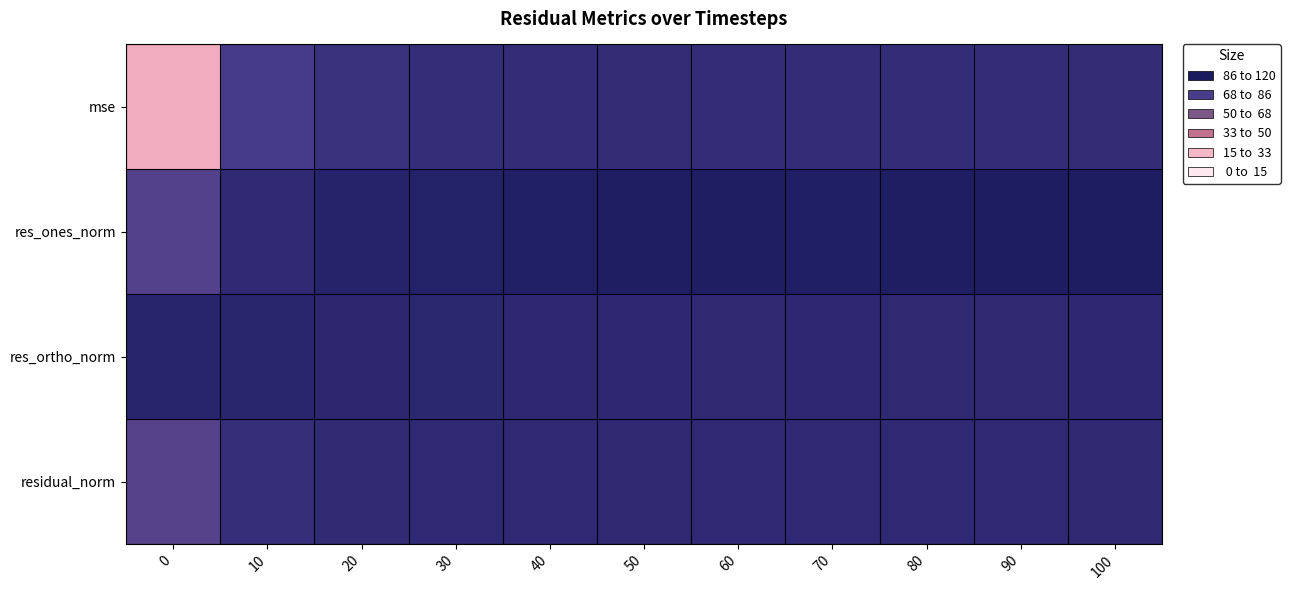

Which series has the widest spread of values?

mse